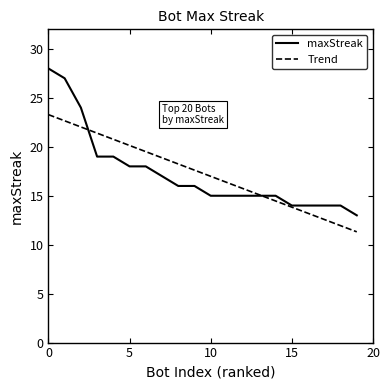

Which series has the widest spread of values?

maxStreak